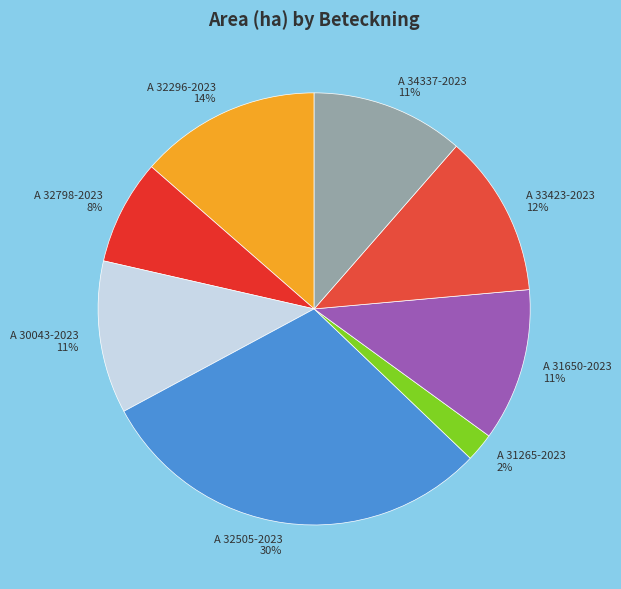

To the nearest percent, what is the difference between the A 32296-2023 and A 32505-2023 slice percentages?

16%